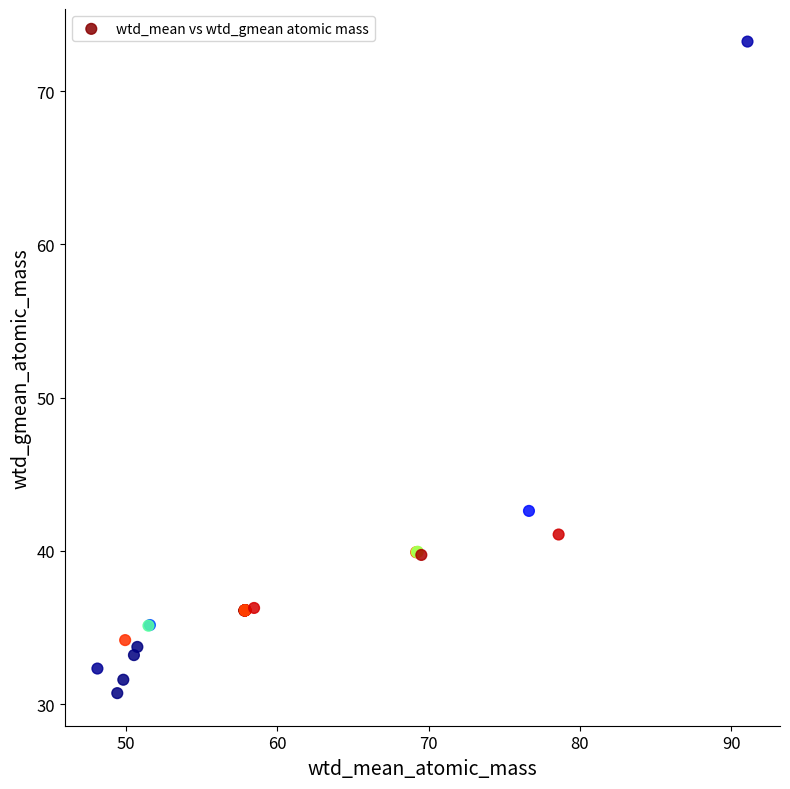

What Y value in the scatter plot is closest to 51?

42.6